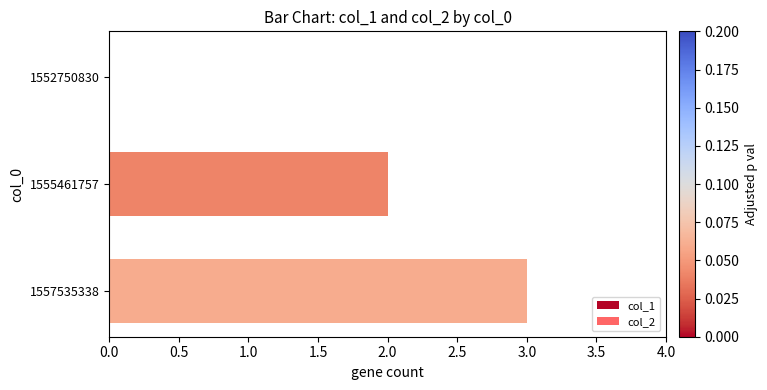

What is the sum of all values?

5